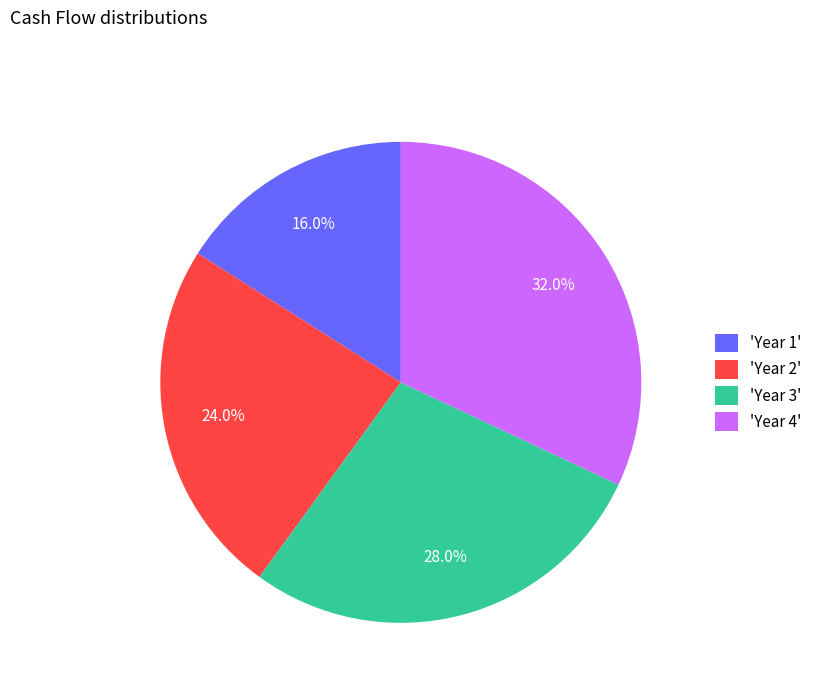

What is the ratio of the value at 'Year 1' to the value at 'Year 3'?

0.6